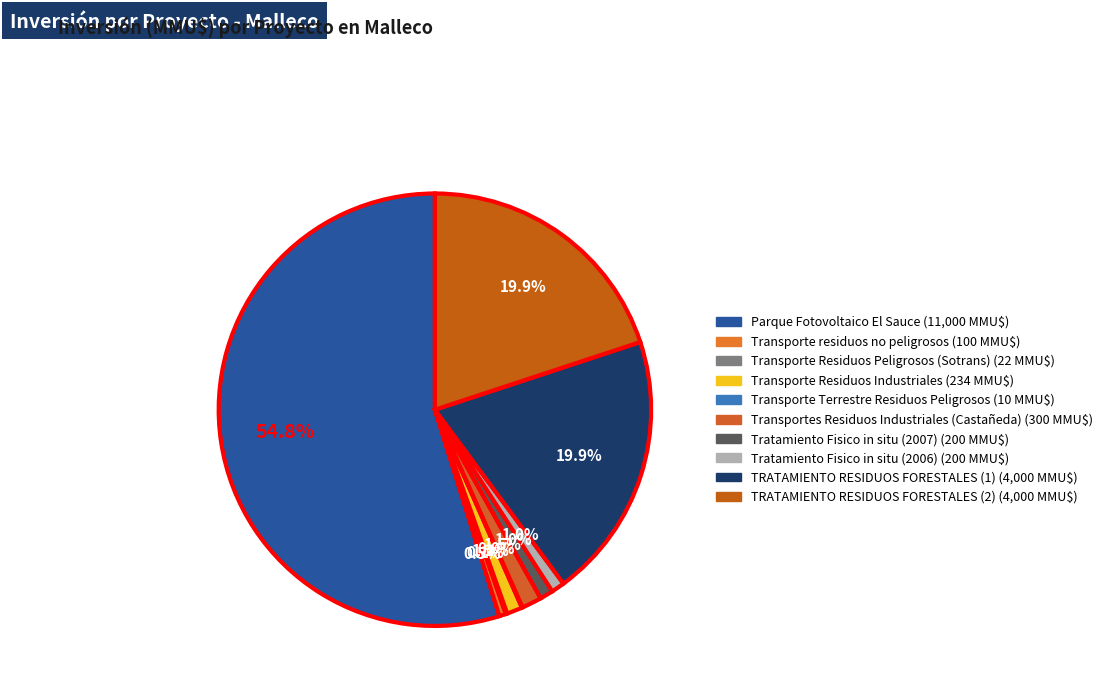

What percentage do Transporte residuos no peligrosos and Parque Fotovoltaico El Sauce together represent?

55.3%